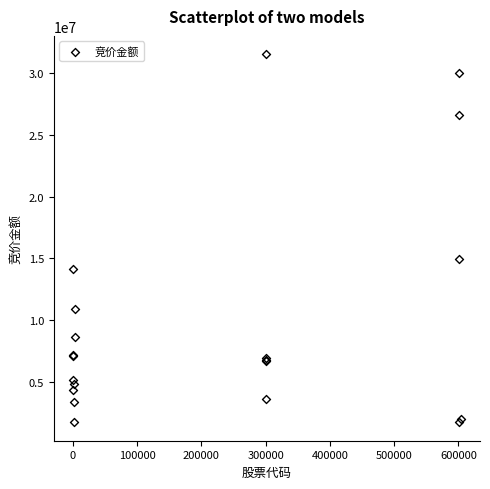

What Y value in the scatter plot is closest to 16616161?

14907551